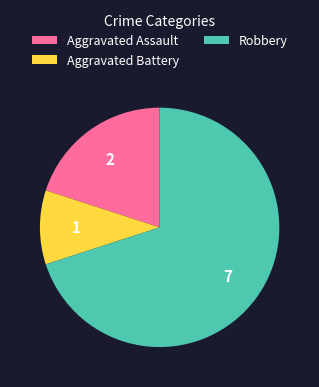

Count the number of slices in the pie.

3